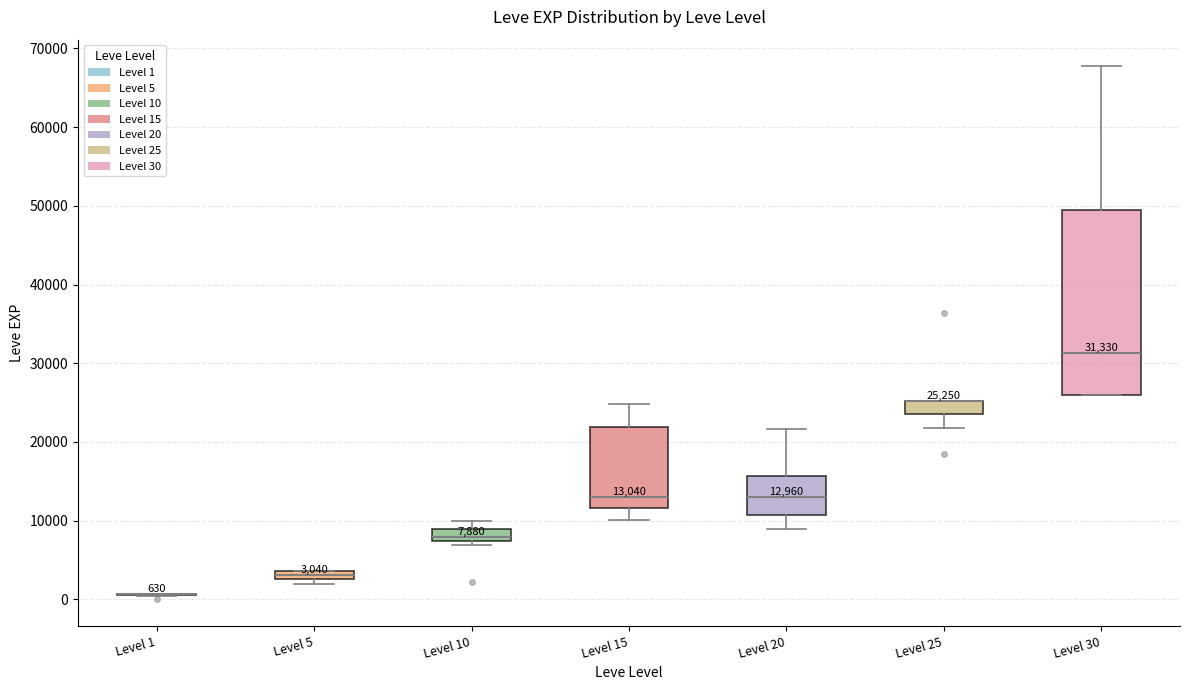

Which box is the tallest, from its lower edge to its upper edge?

Level 30